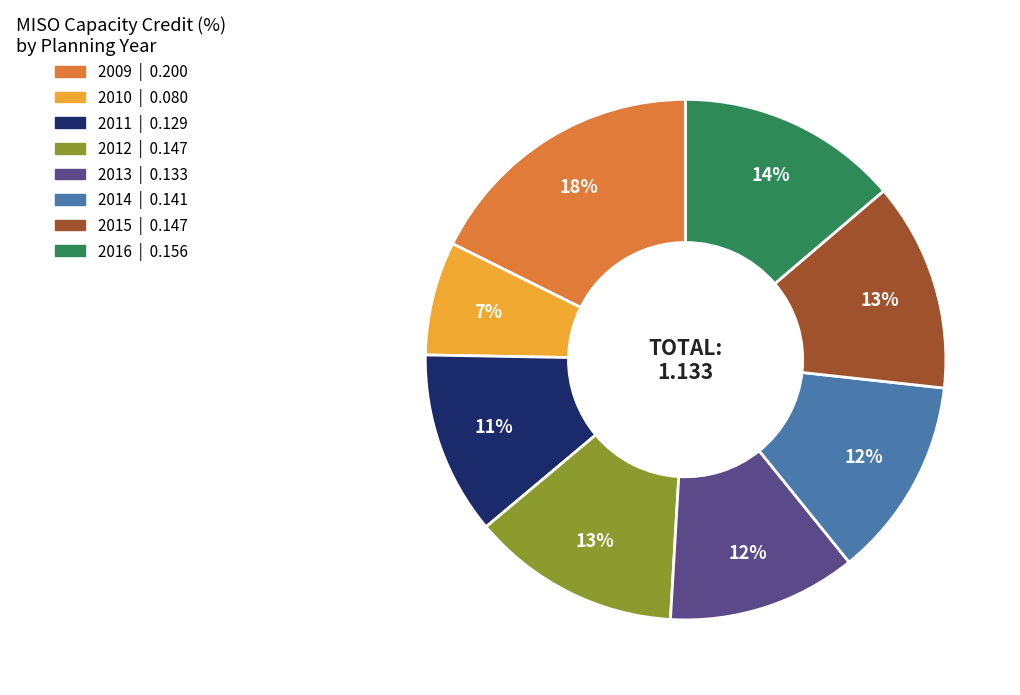

Count the number of slices in the pie.

8